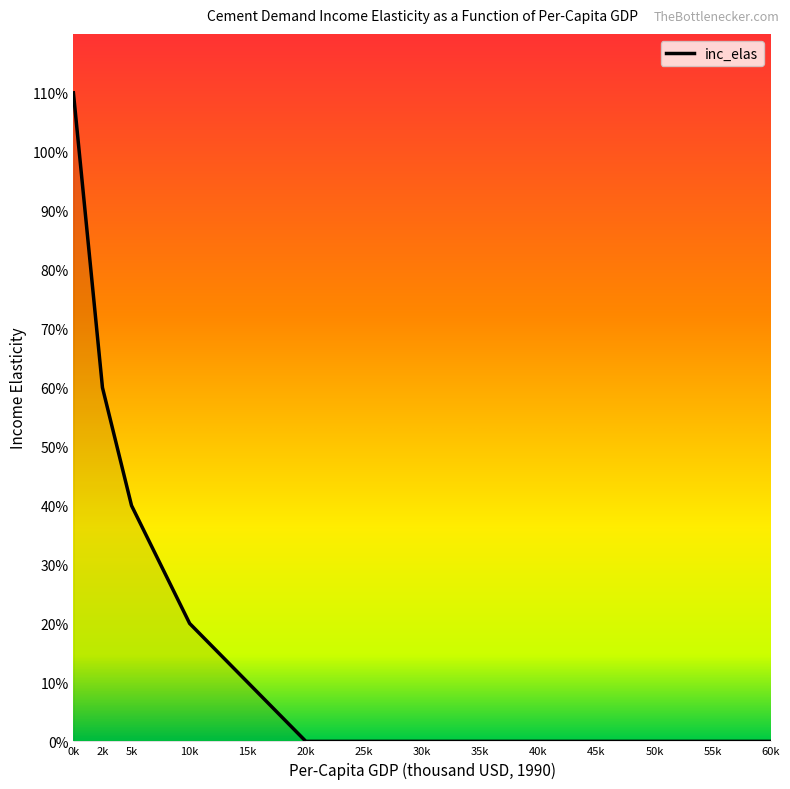

Does the chart have visible grid lines?

No